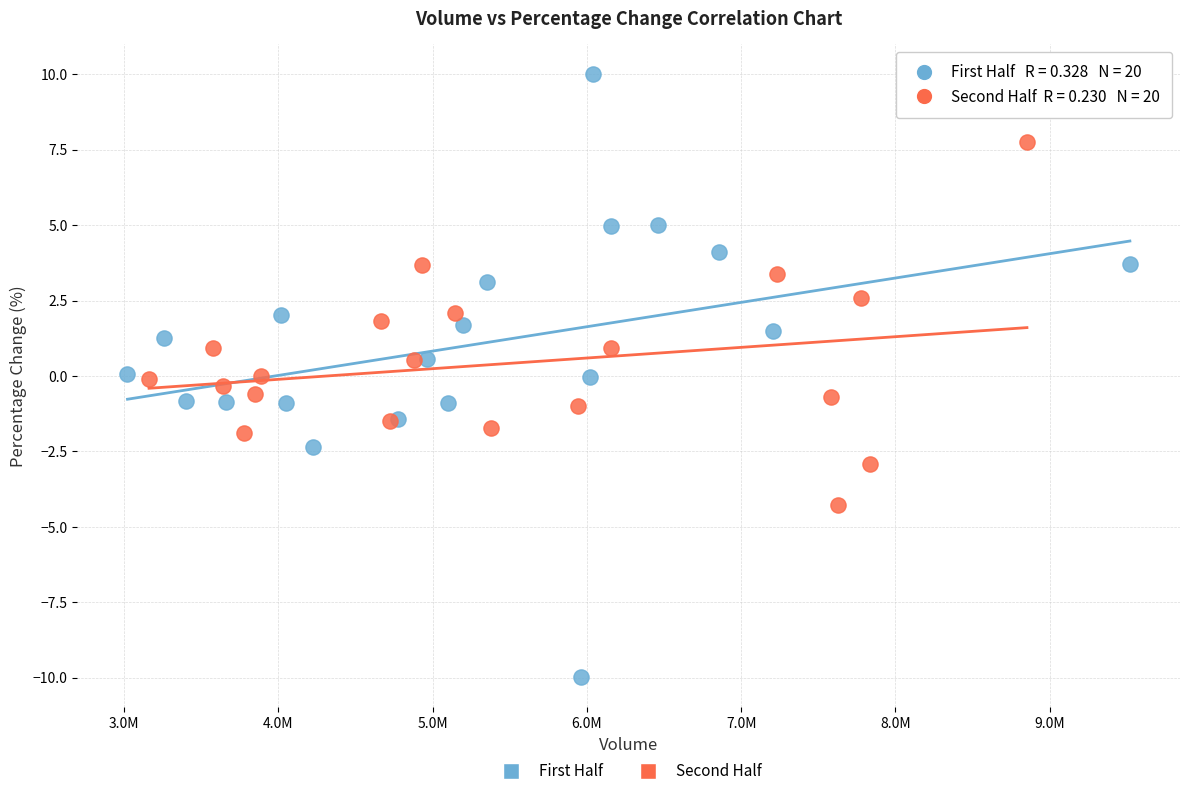

Which series contains the highest Y value?

First Half